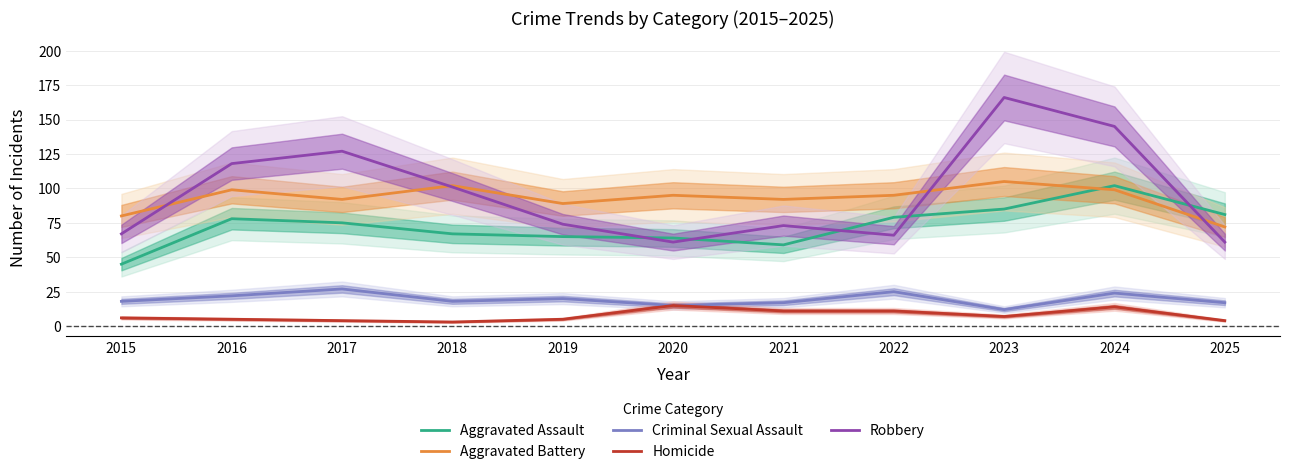

Is it true that Robbery equals 166 at 2023?

True